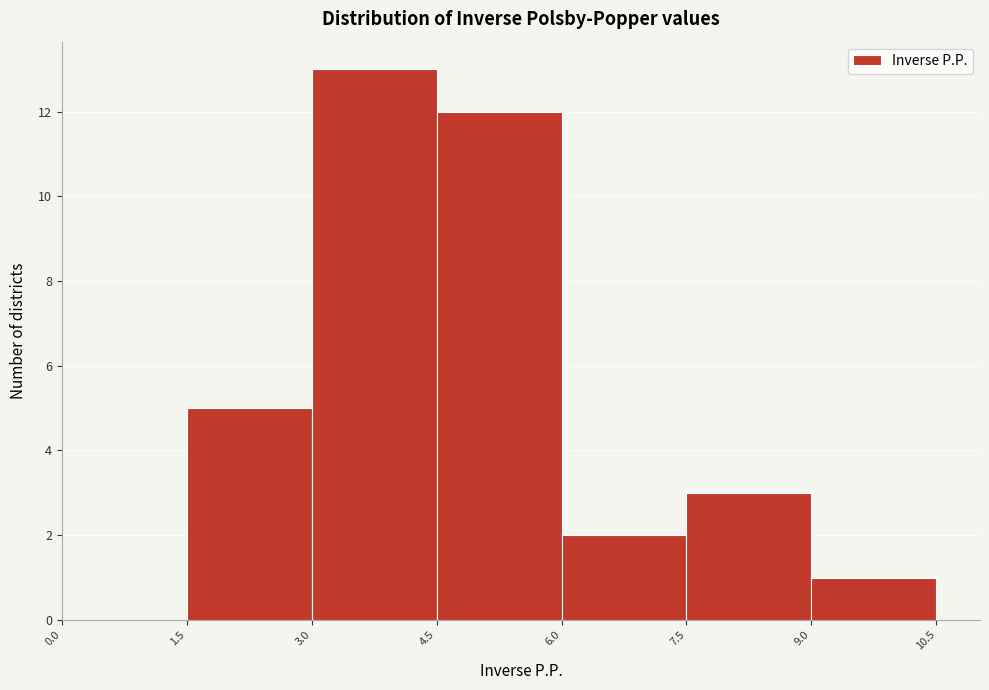

Reading left to right, list every bar in this chart as the range it spans on the x-axis followed by its height. The values are not printed on the chart, so give them approximately, as read against the axis.

0.0 to 1.5: 0
1.5 to 3.0: 5
3.0 to 4.5: 13
4.5 to 6.0: 12
6.0 to 7.5: 2
7.5 to 9.0: 3
9.0 to 10.5: 1